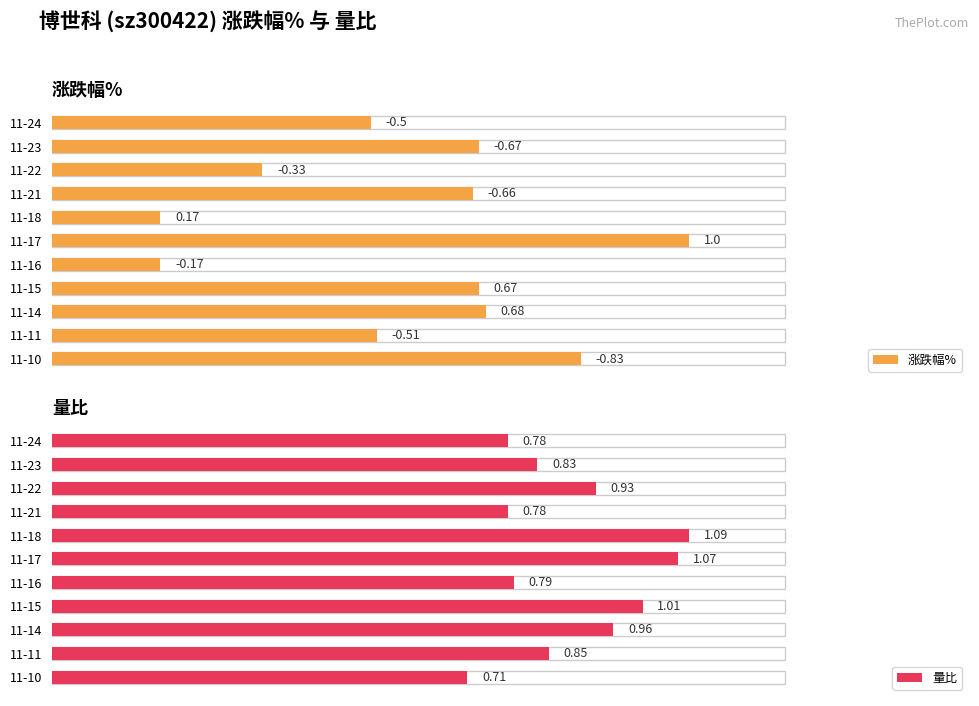

Count the number of categories in the chart.

11